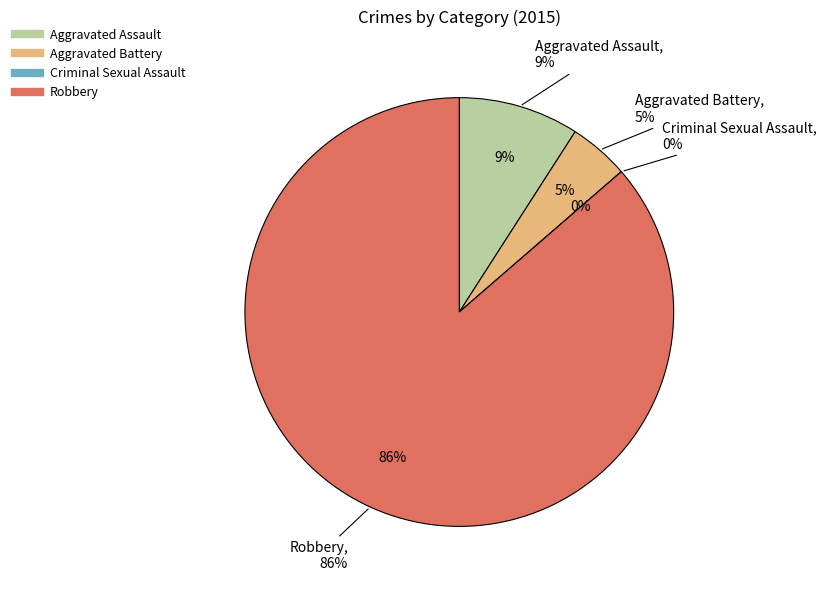

What percentage is the Aggravated Battery slice, to the nearest percent?

5%